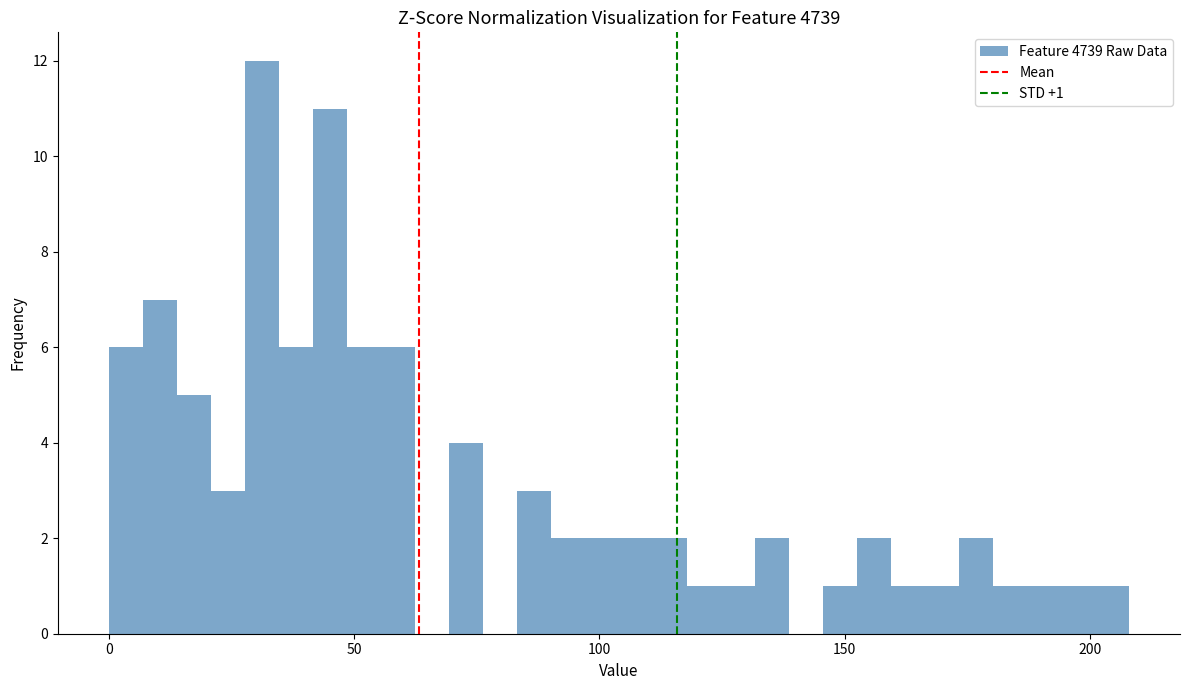

Around what value on the x-axis is the tallest bar? Give the approximate position of its centre, as read against the axis.

30